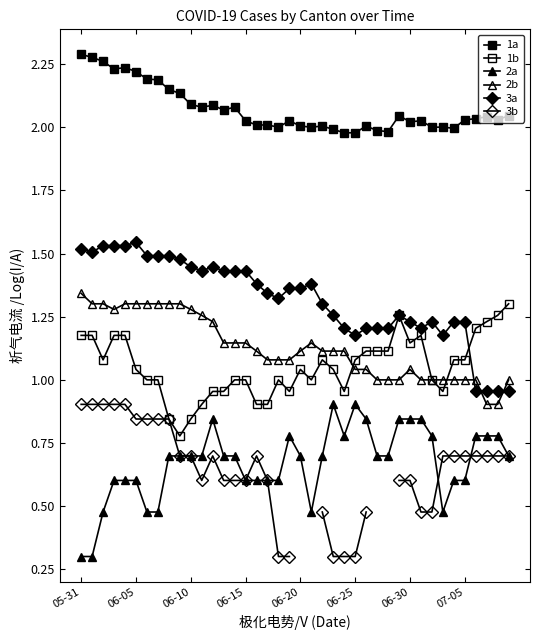

What is the minimum value for 2a?

0.3